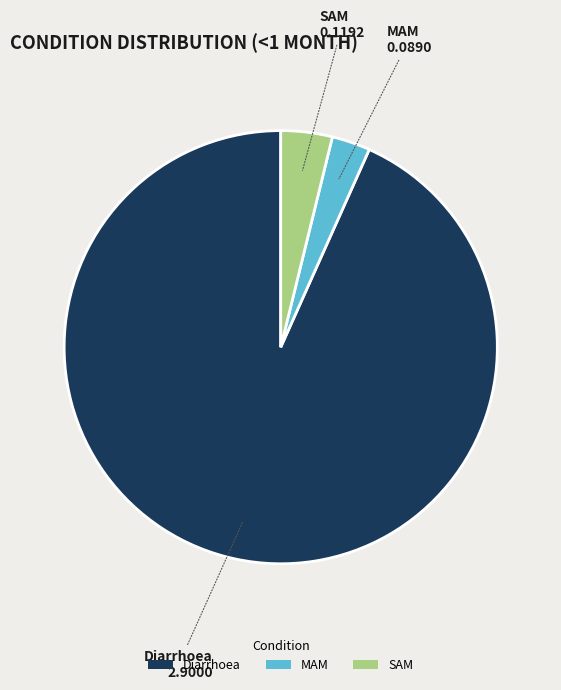

Rank the categories by value from lowest to highest.

MAM, SAM, Diarrhoea